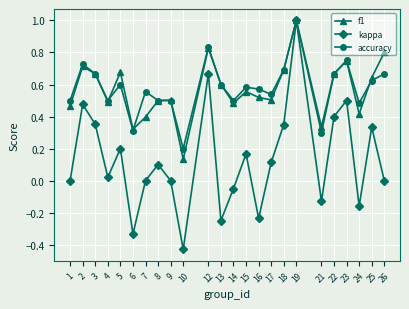

The value of kappa at 3 is 0.4. True or false?

True